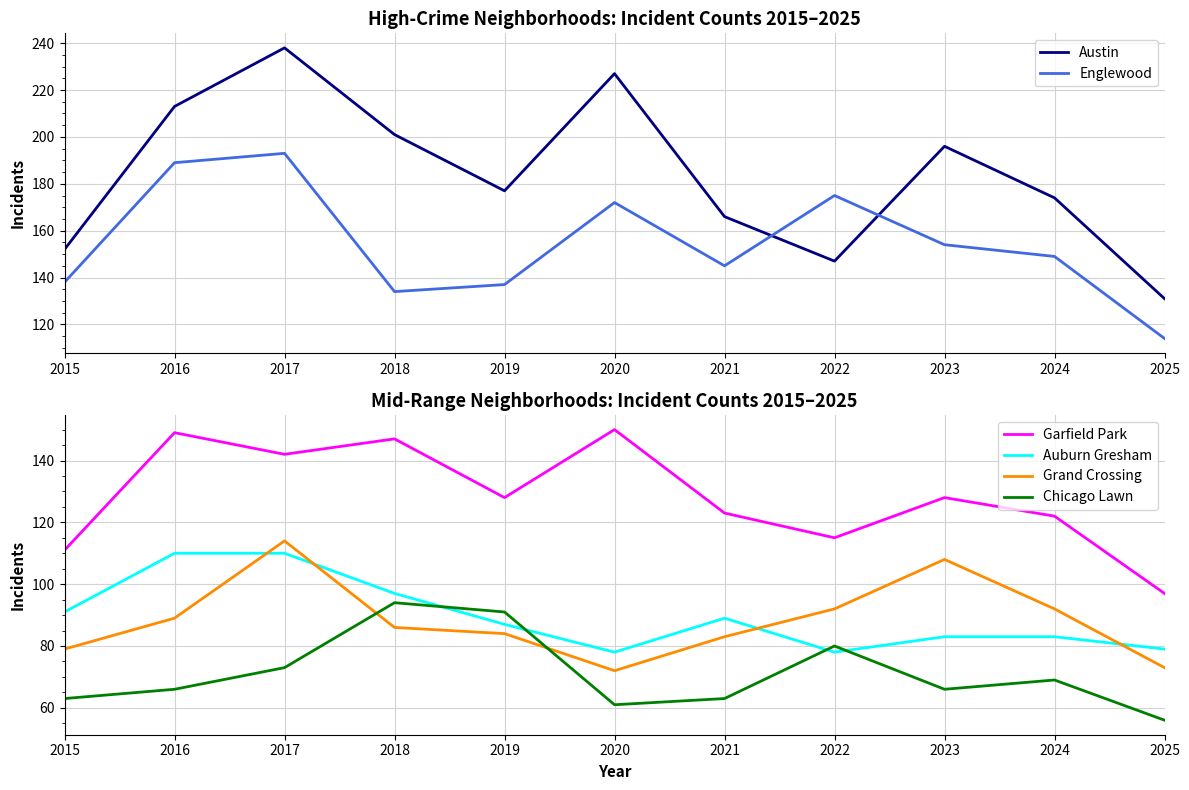

At which category is the sum across all series the highest?

2017